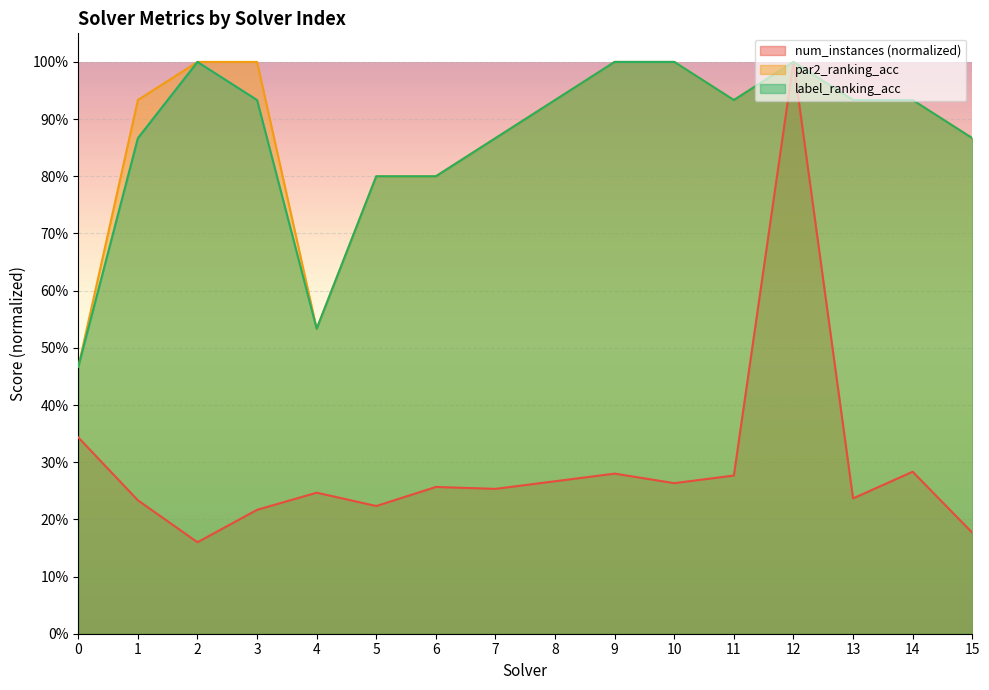

What is the sum of all label_ranking_acc values?

13.9